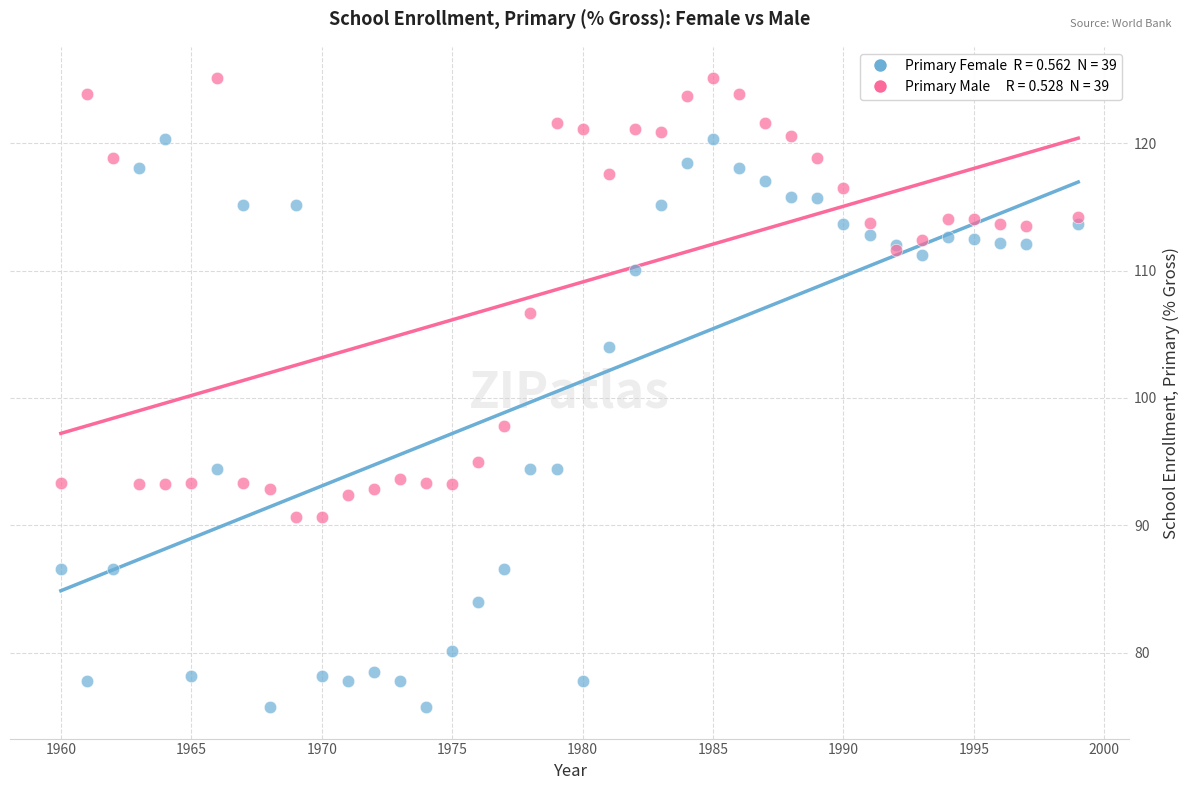

Across all series, what Y value is closest to 100?

97.8